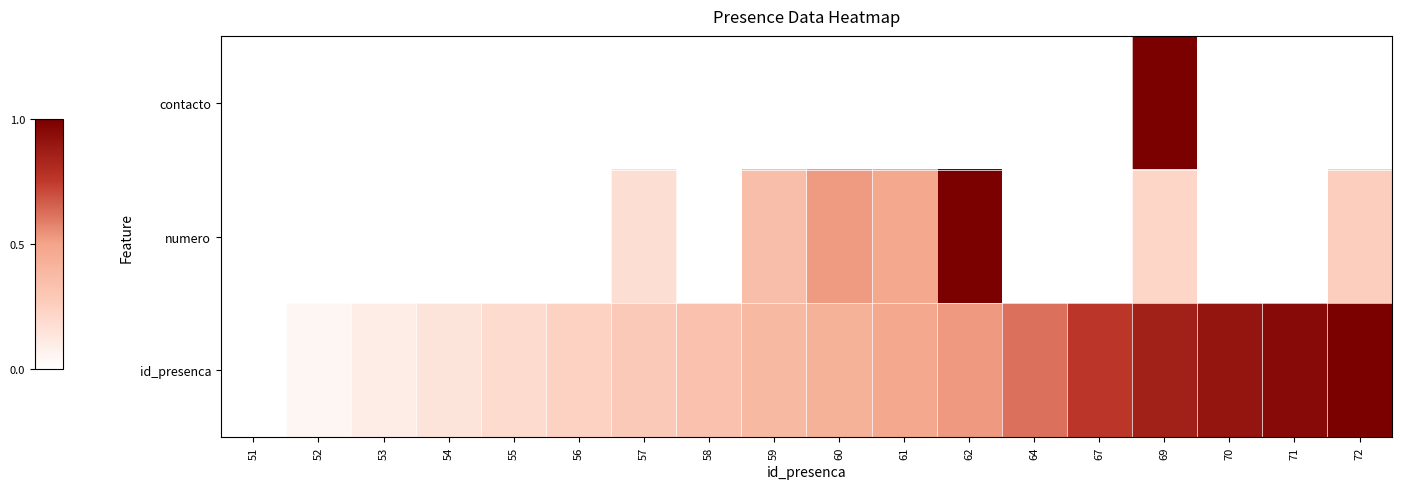

Count the number of data series in this chart.

3